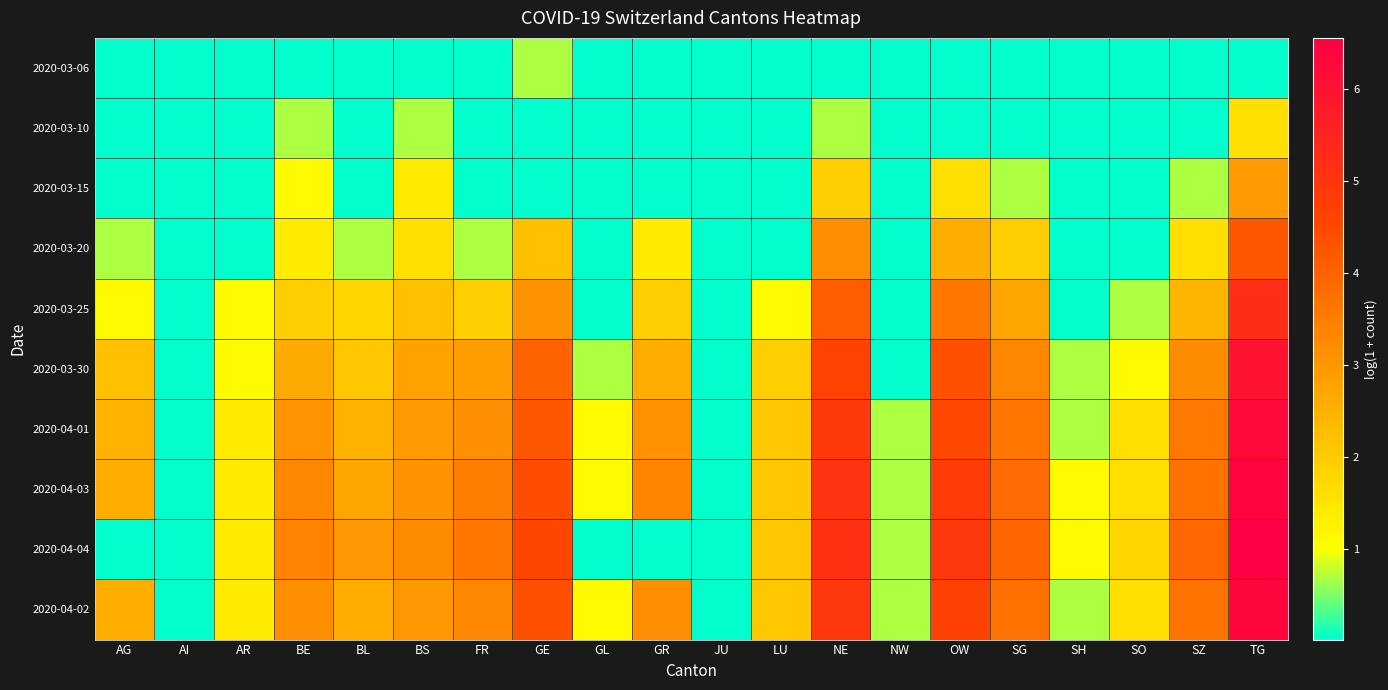

At which category does the chart reach its minimum across all series?

AG